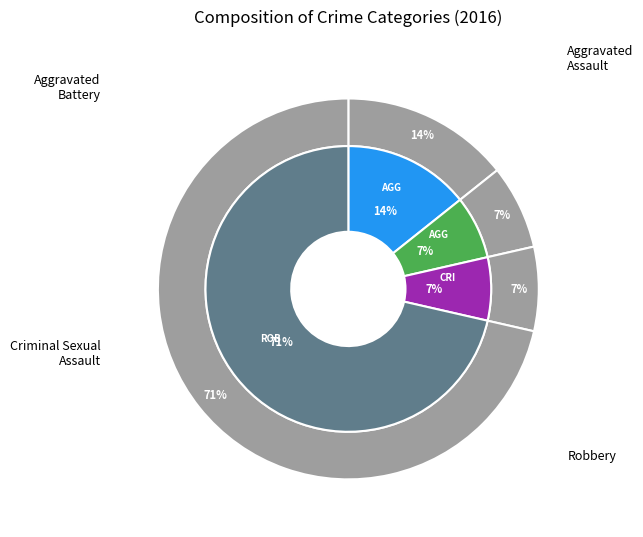

Rank the categories by value from highest to lowest.

Robbery, Aggravated Assault, Aggravated Battery, Criminal Sexual Assault